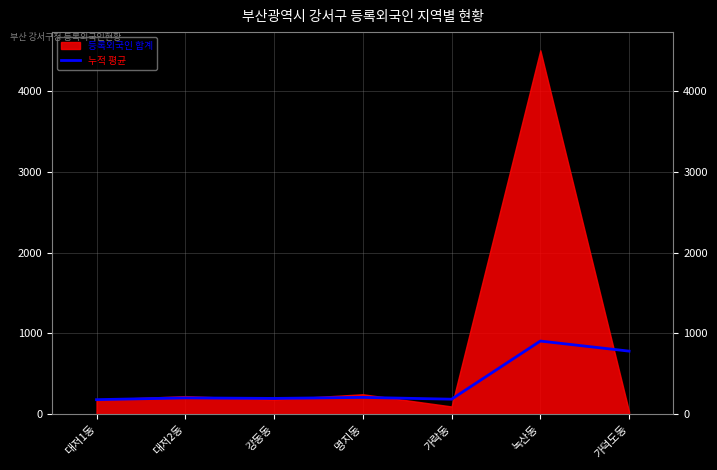

True or false: the data shows 780.4 at 가덕도동.

True